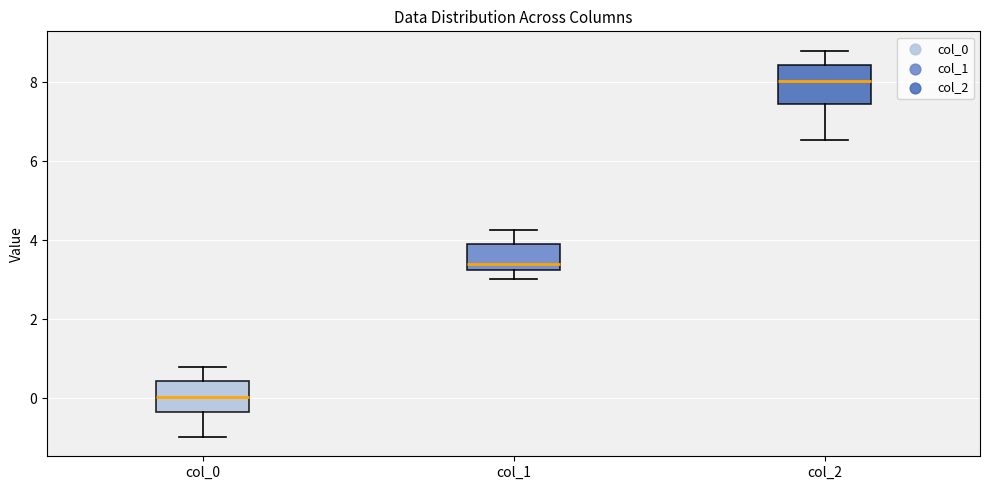

Which box has the highest median line?

col_2